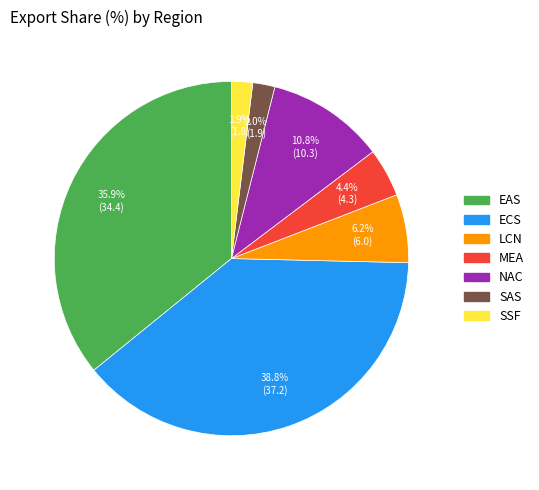

How many slices are in this pie chart?

7